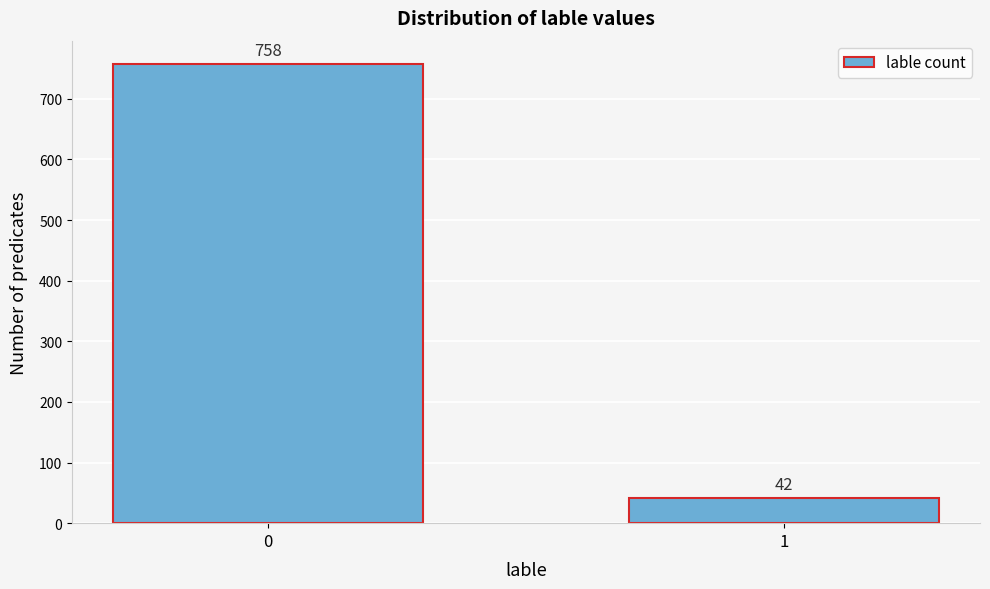

Reading left to right, list all the values displayed in this chart.

0=758	1=42